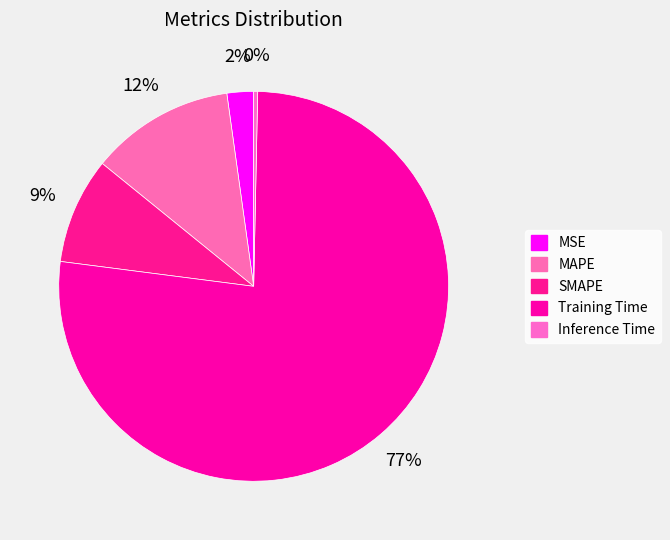

Does any single category account for the majority?

Yes